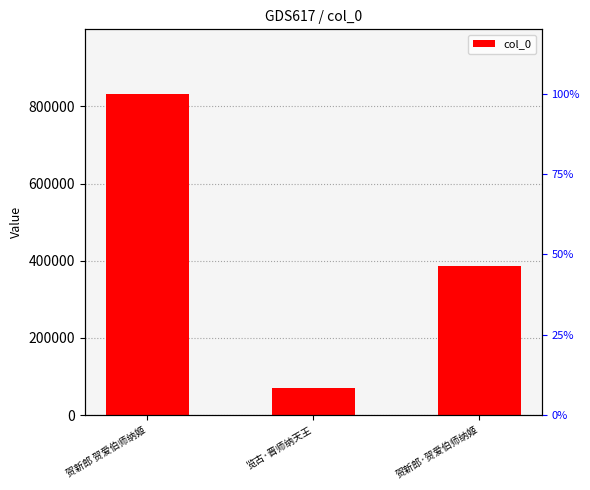

What is the sum of the values at 贺新郎 贺爱伯师纳姬 and 贺新郎·贺爱伯师纳姬?

1220691